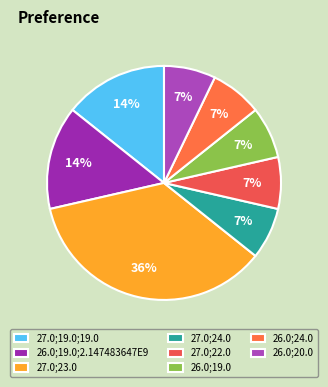

What percentage is NOT represented by 27.0;23.0?

64.3%